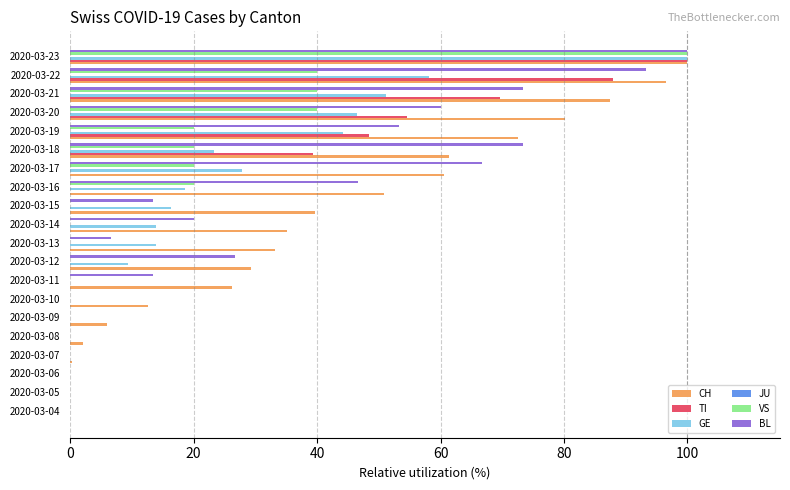

Is the value of CH at 2020-03-23 greater than the value of TI at 2020-03-11?

Yes